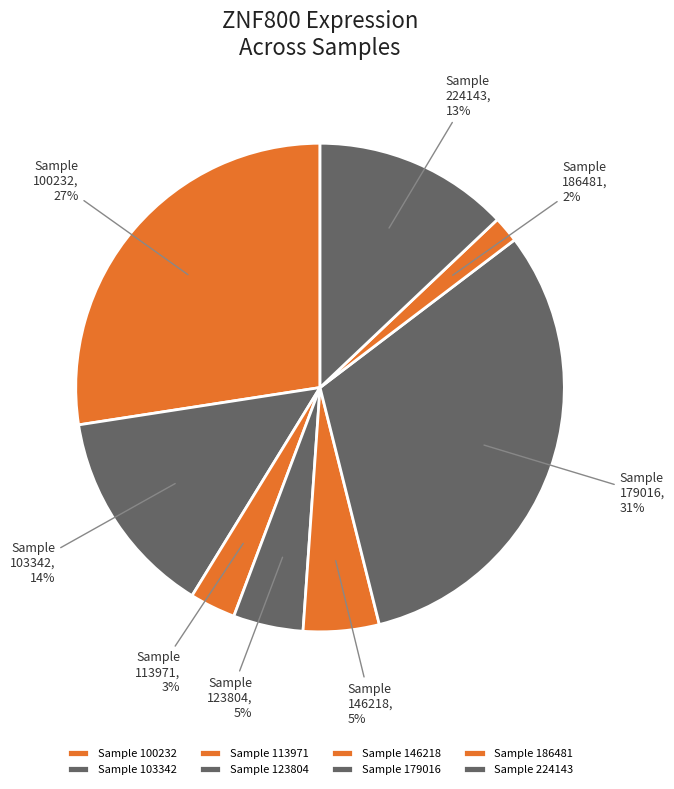

Which category has the biggest portion of the pie?

179016